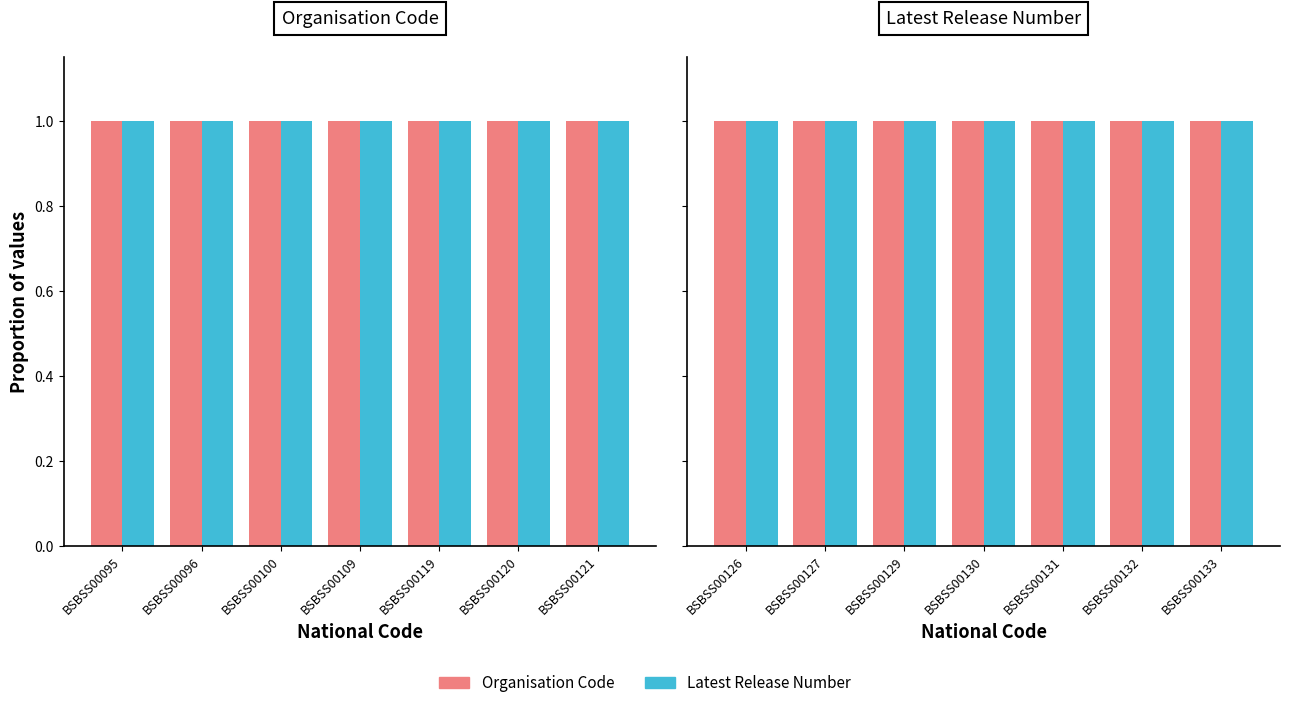

How many series are shown in this chart?

2